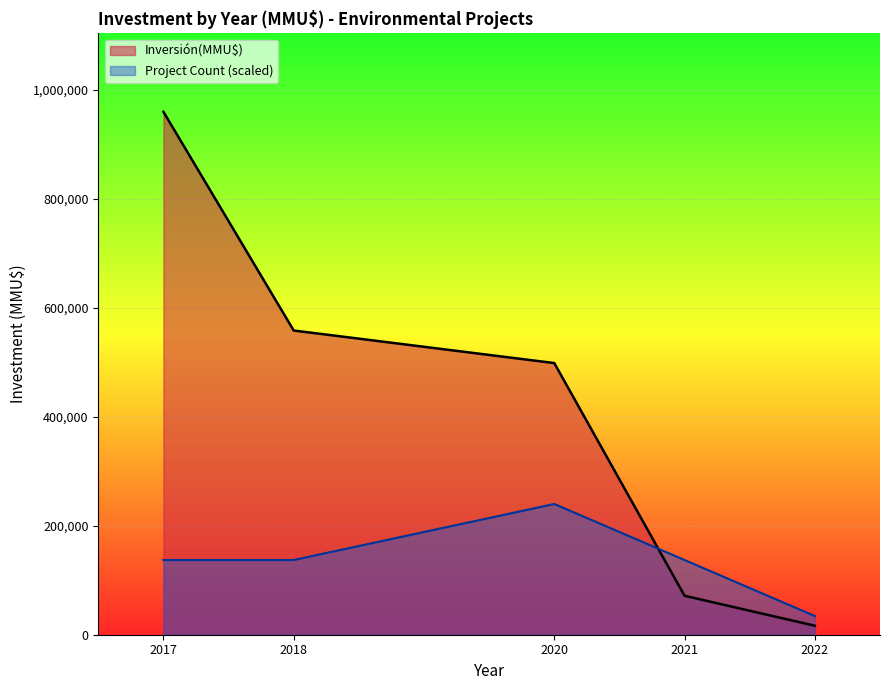

Rank the series by their average value, from lowest to highest.

Project Count (scaled), Inversión(MMU$)